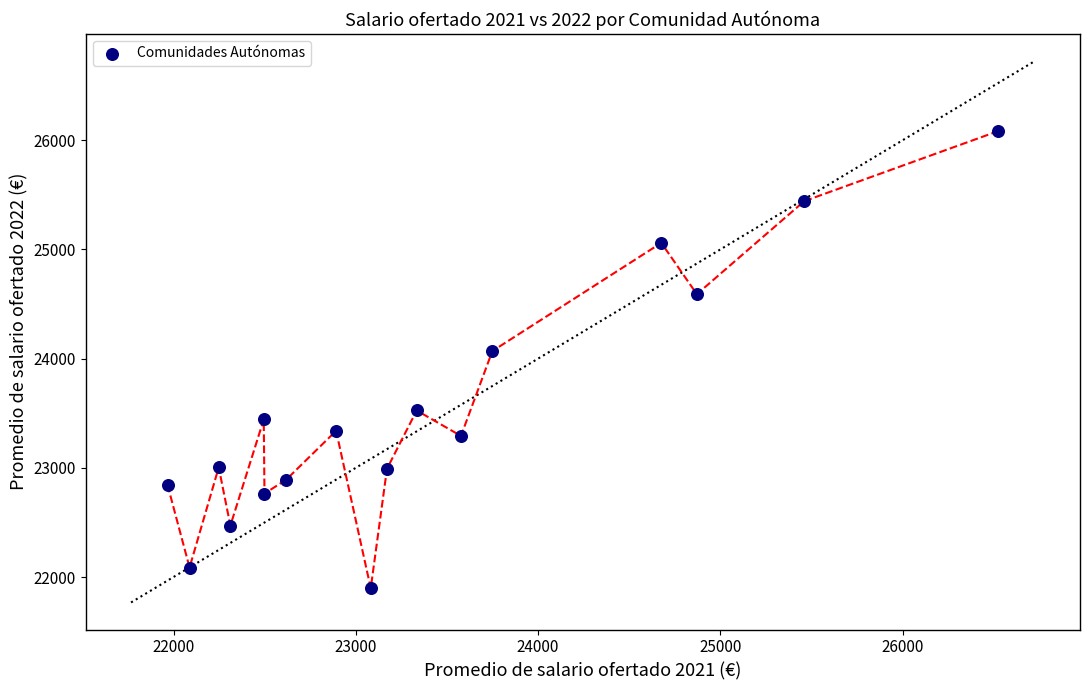

What is the range of Y values (max minus min)?

4187